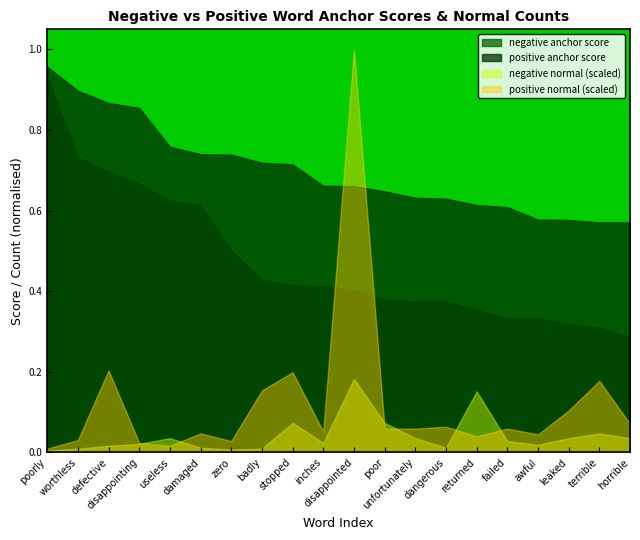

Which category has the highest value in the positive normal series?

disappointed